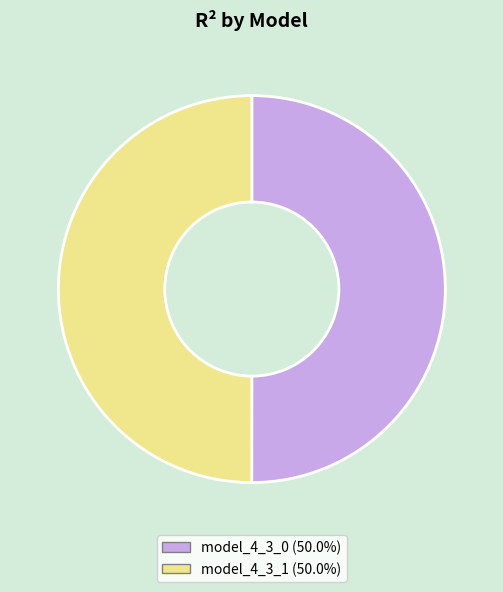

Combined, do model_4_3_0 and model_4_3_1 account for over 50%?

Yes